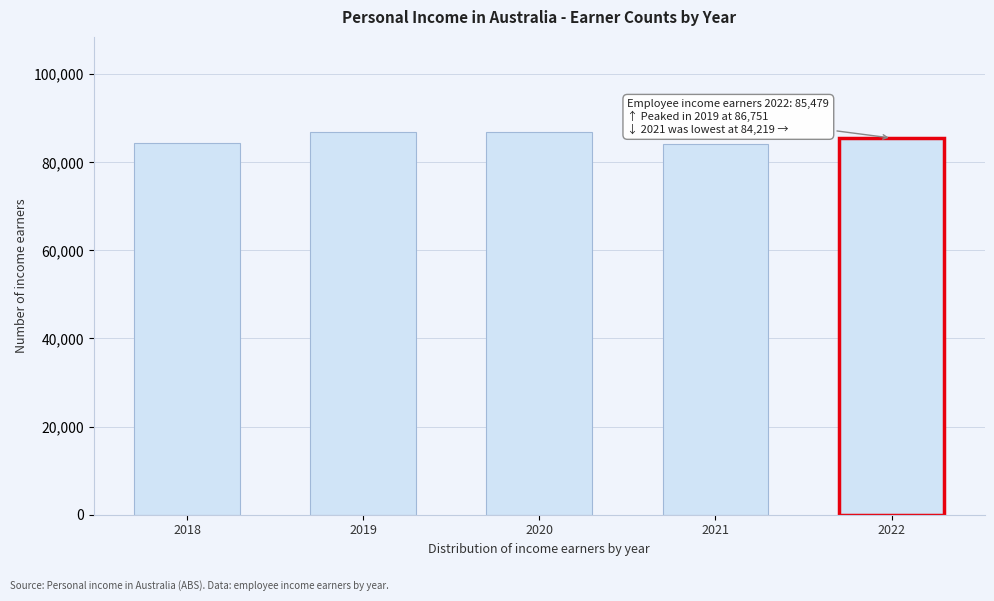

What is the sum of all values?

427658